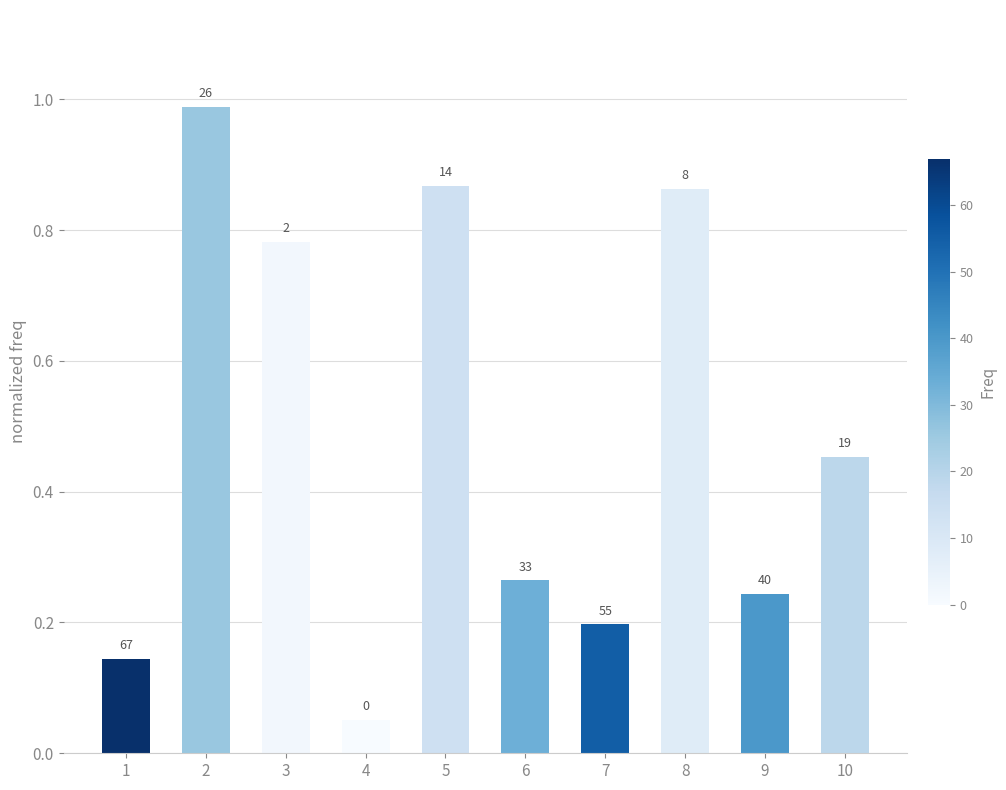

Does the chart contain stacked bars?

No